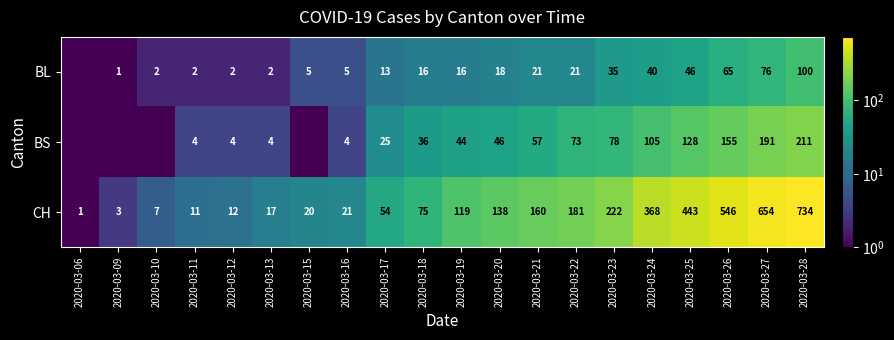

At which category is the sum across all series the highest?

2020-03-28